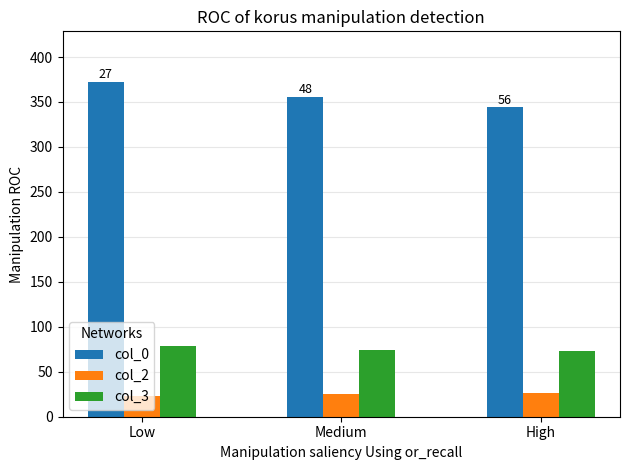

At how many categories does at least one series exceed 56?

3